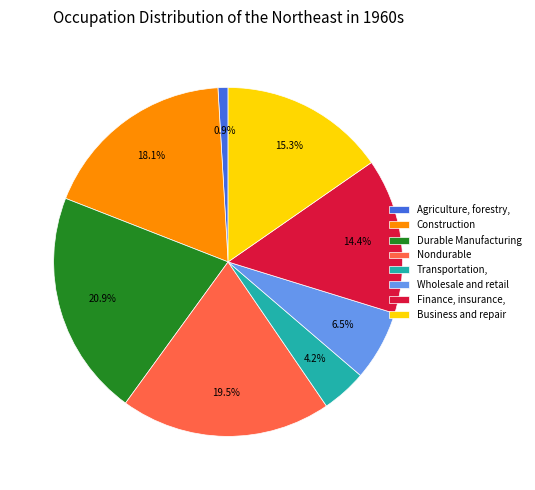

Count the number of slices in the pie.

8